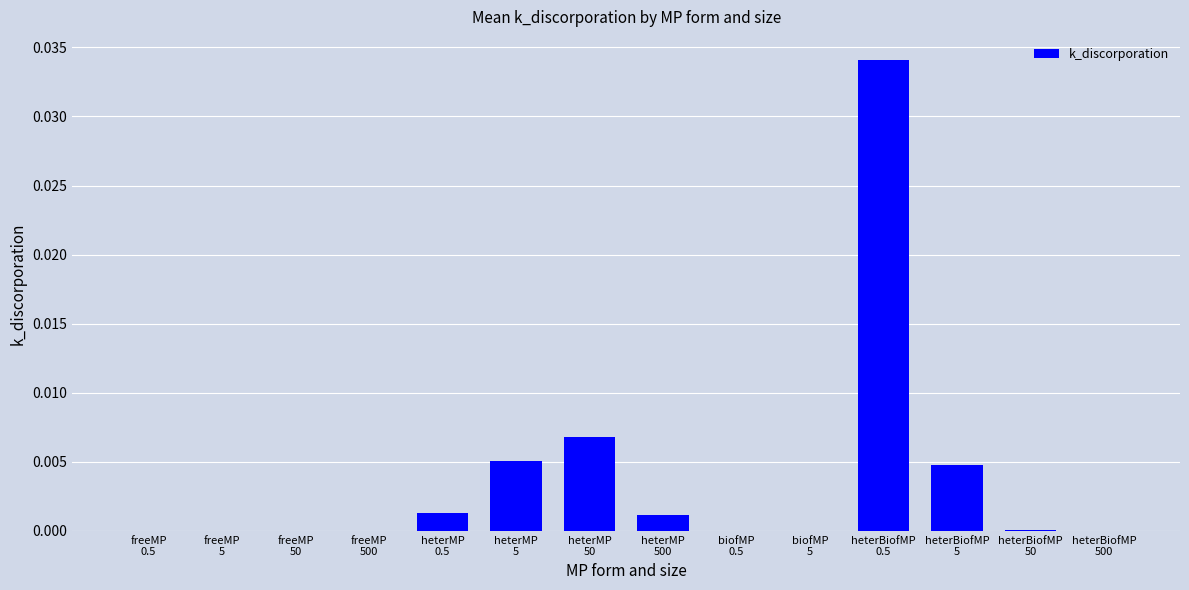

How many series are shown in this chart?

1